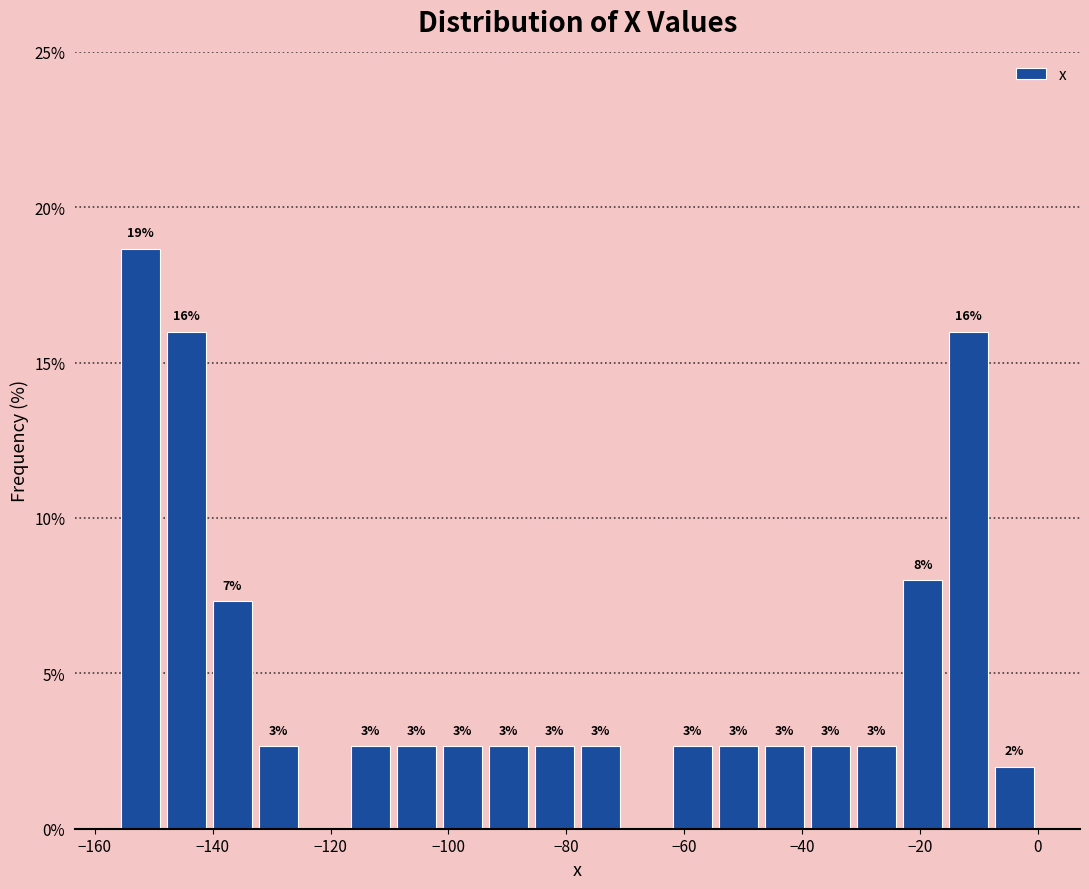

Around what value on the x-axis is the tallest bar? Give the approximate position of its centre, as read against the axis.

-152